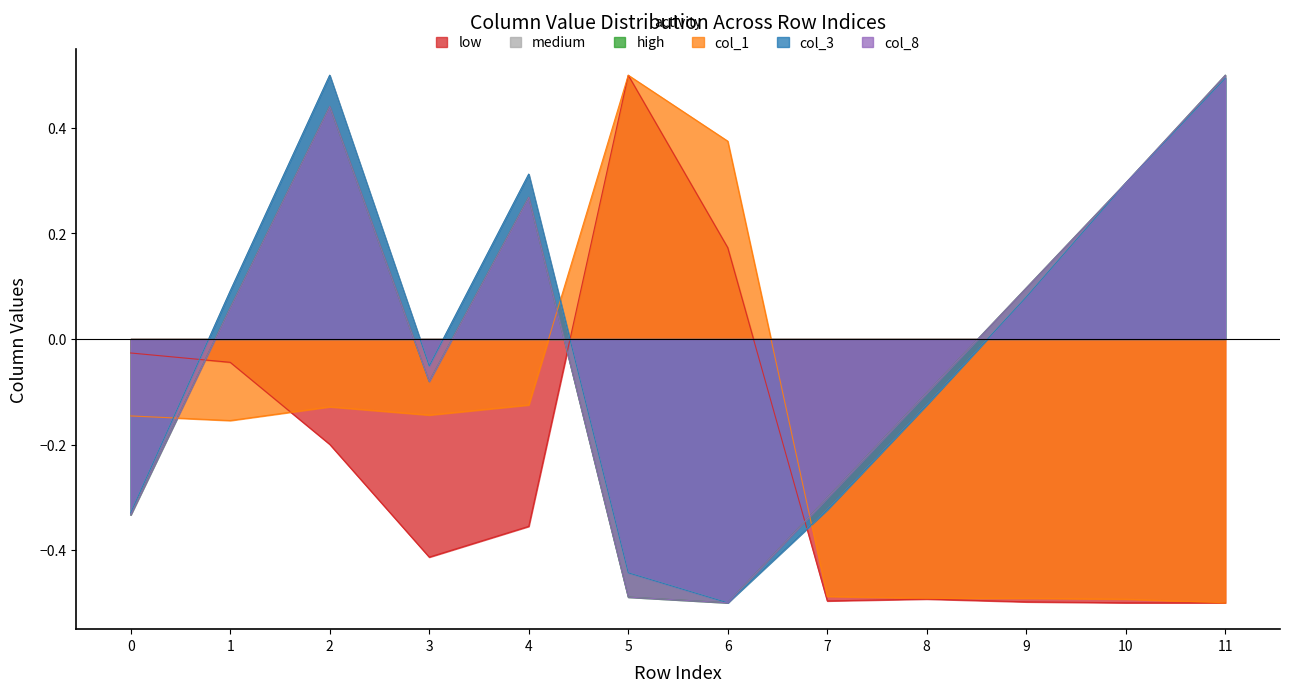

Reading left to right, what are all the values shown in this chart?

col_2: -0.0	-0.0	-0.2	-0.4	-0.4	0.5	0.2	-0.5	-0.5	-0.5	-0.5	-0.5
col_4: -0.3	0.1	0.5	-0.1	0.3	-0.4	-0.5	-0.3	-0.1	0.1	0.3	0.5
col_6: -0.3	0.1	0.4	-0.1	0.3	-0.5	-0.5	-0.3	-0.1	0.1	0.3	0.5
col_1: -0.1	-0.2	-0.1	-0.1	-0.1	0.5	0.4	-0.5	-0.5	-0.5	-0.5	-0.5
col_3: -0.3	0.1	0.5	-0.1	0.3	-0.4	-0.5	-0.3	-0.1	0.1	0.3	0.5
col_8: -0.3	0.1	0.4	-0.1	0.3	-0.5	-0.5	-0.3	-0.1	0.1	0.3	0.5